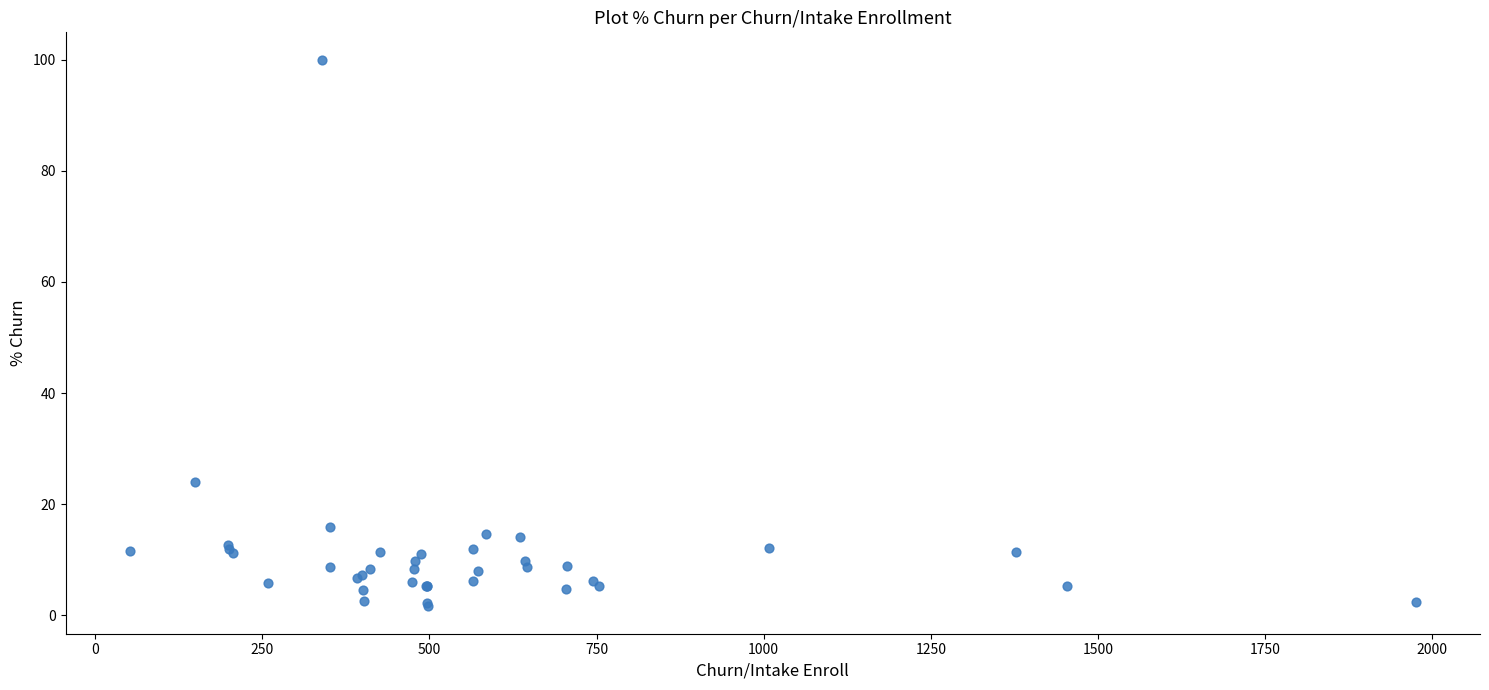

What Y value in the scatter plot is closest to 50?

24.0